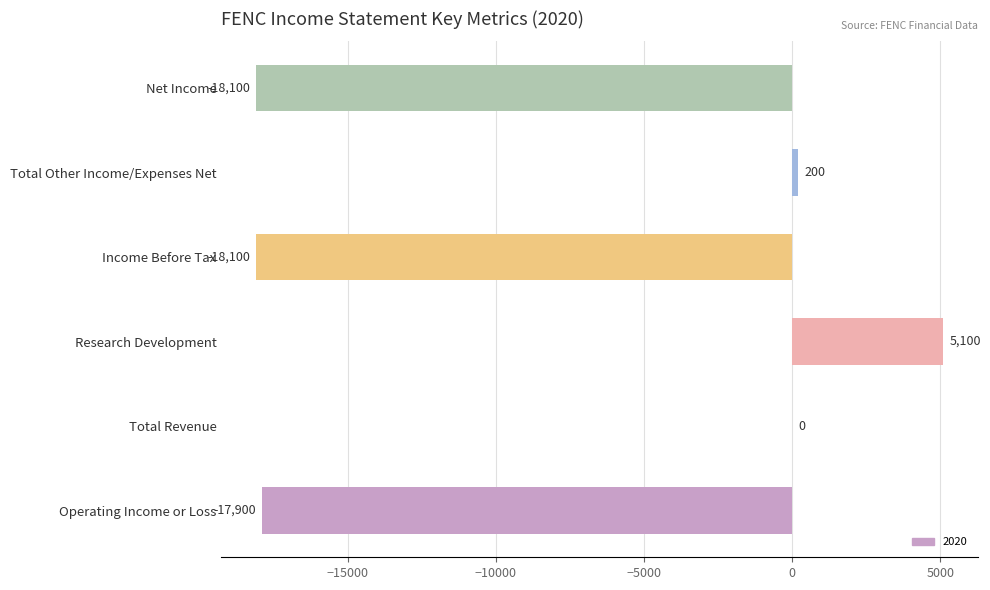

True or false: the data shows 8403 at Research Development.

False